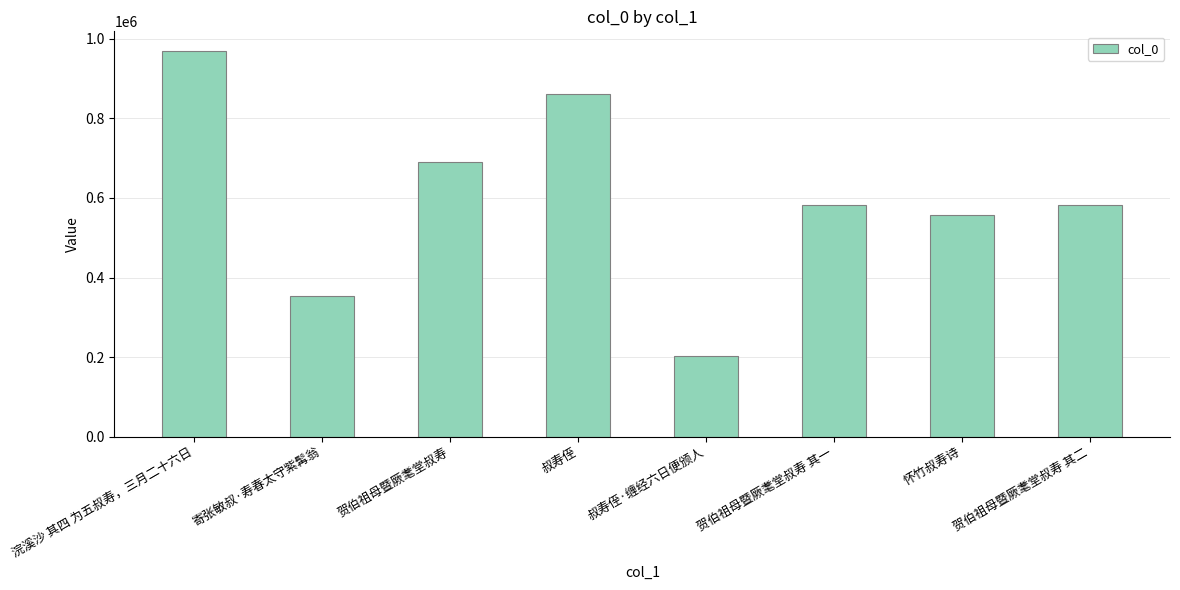

Count the number of data series in this chart.

1